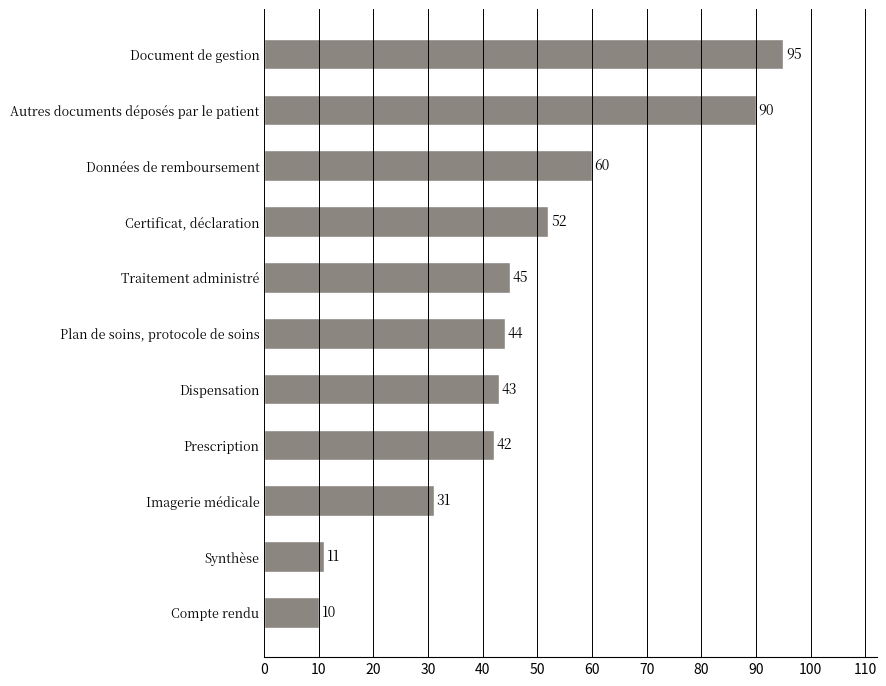

Reading bottom to top, what are all the values shown in this chart?

Compte rendu=10	Synthèse=11	Imagerie médicale=31	Prescription=42	Dispensation=43	Plan de soins, protocole de soins=44	Traitement administré=45	Certificat, déclaration=52	Données de remboursement=60	Autres documents déposés par le patient=90	Document de gestion=95